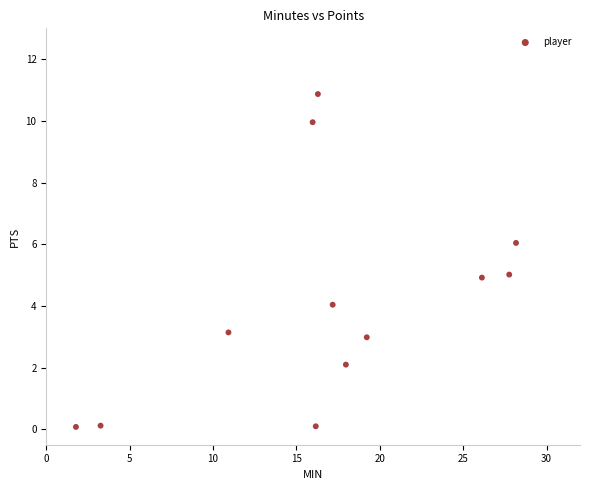

What is the range of Y values (max minus min)?

10.8